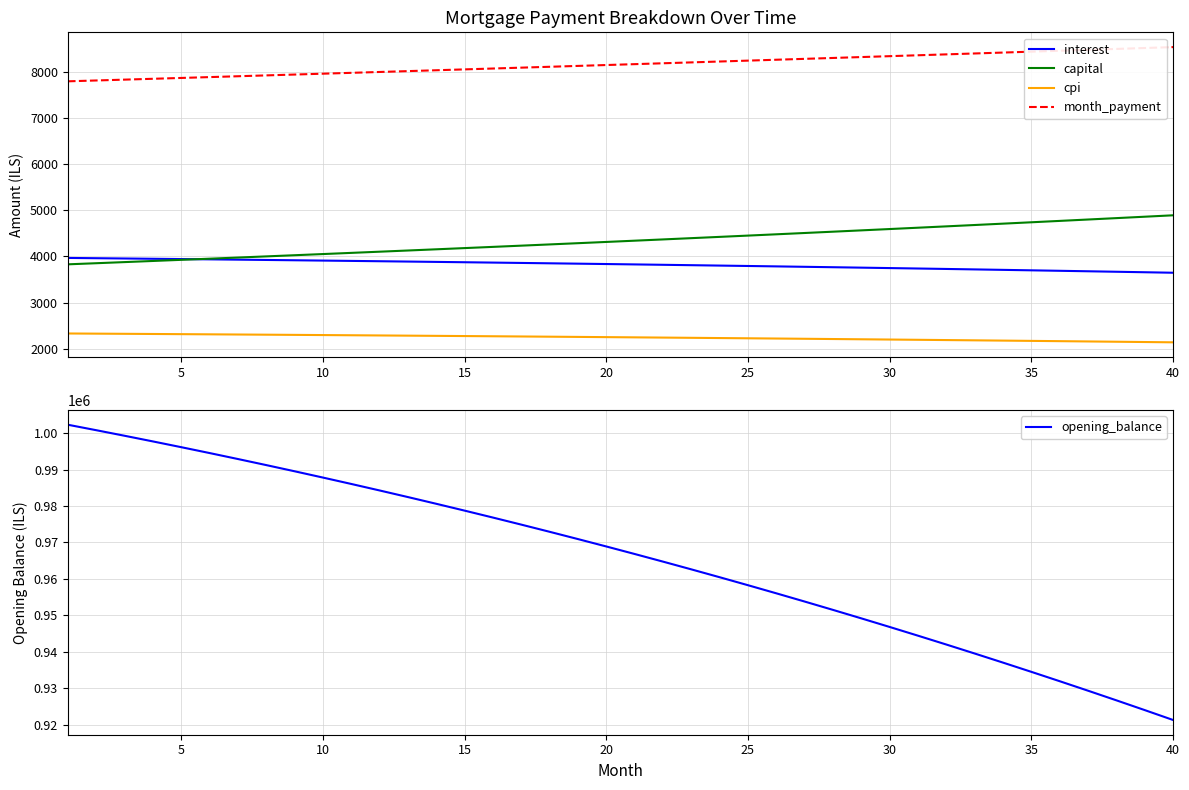

Read the month_payment value at 35.

8439.4